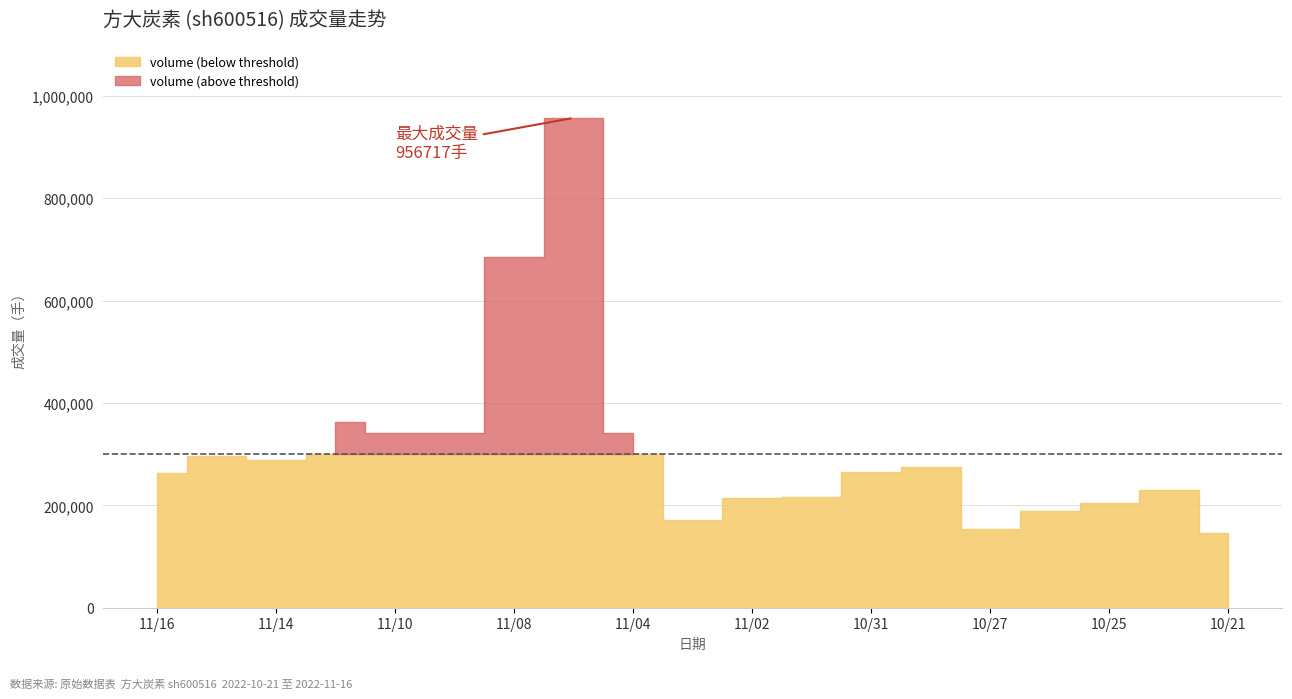

At which label does volume reach its peak?

2022-11-07